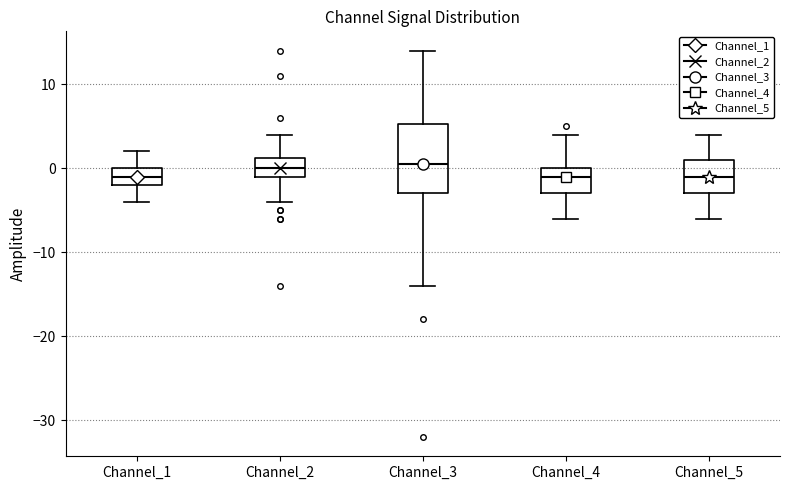

Where does the upper whisker of the box for Channel_4 end on the y-axis? The values are not printed on the chart, so give them approximately, as read against the axis.

4